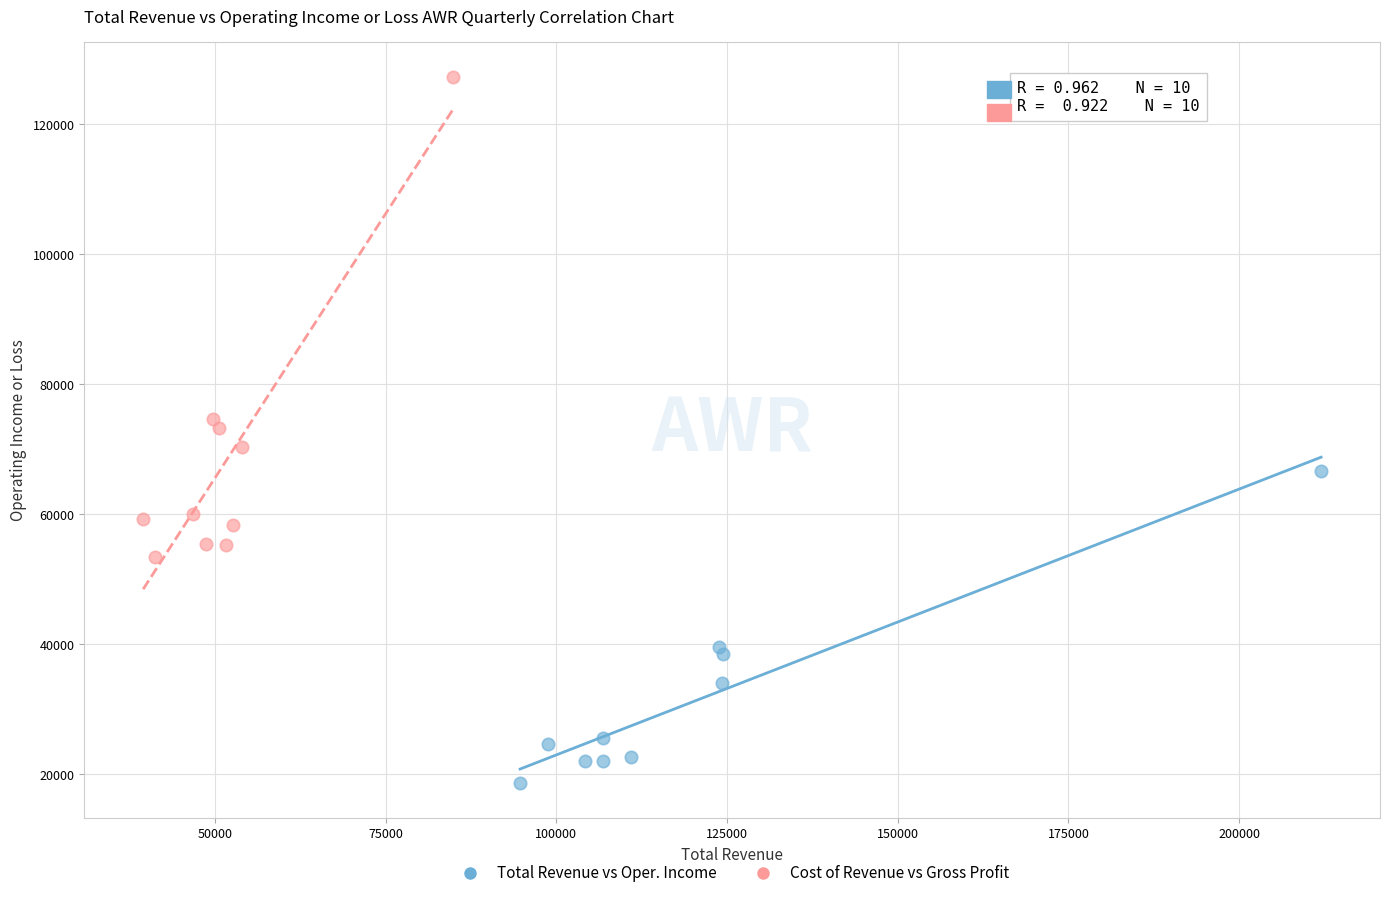

Which series contains the highest Y value?

Cost of Revenue vs Gross Profit